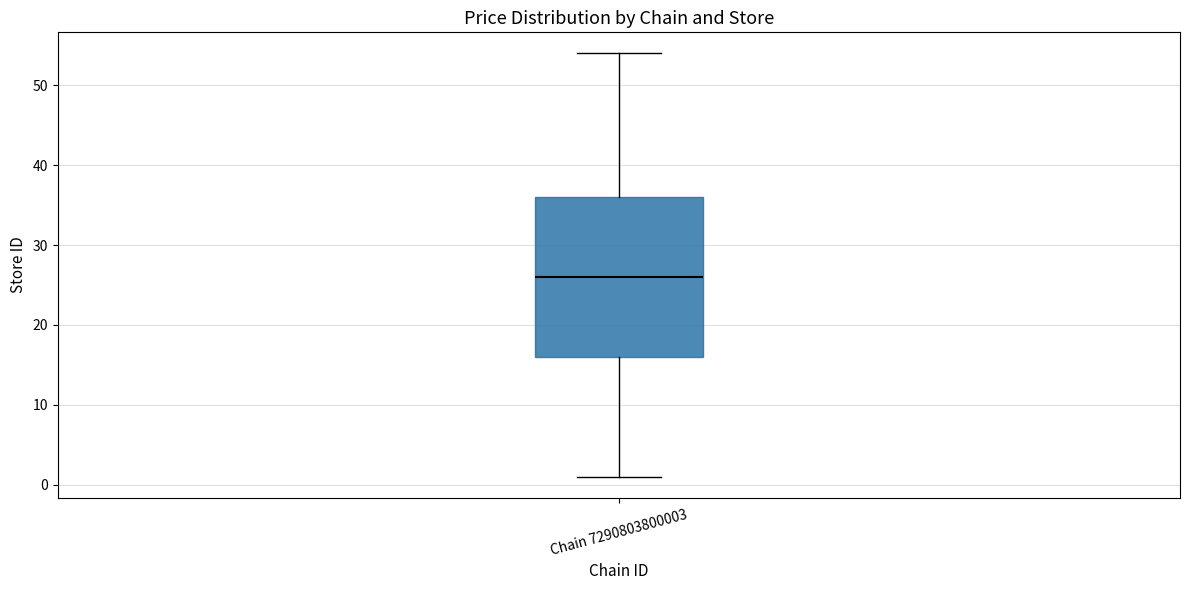

Where does the median line of the box for Chain 7290803800003 sit on the y-axis? The values are not printed on the chart, so give them approximately, as read against the axis.

26